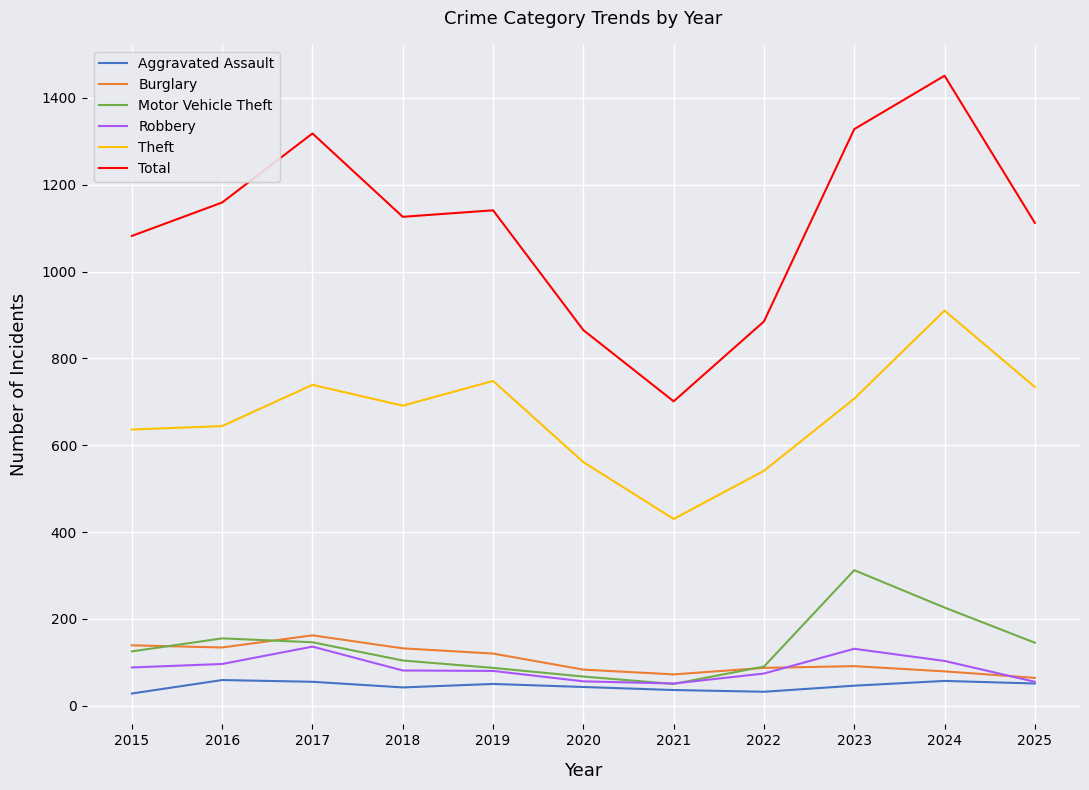

The value of Burglary at 2024 is 79. True or false?

True